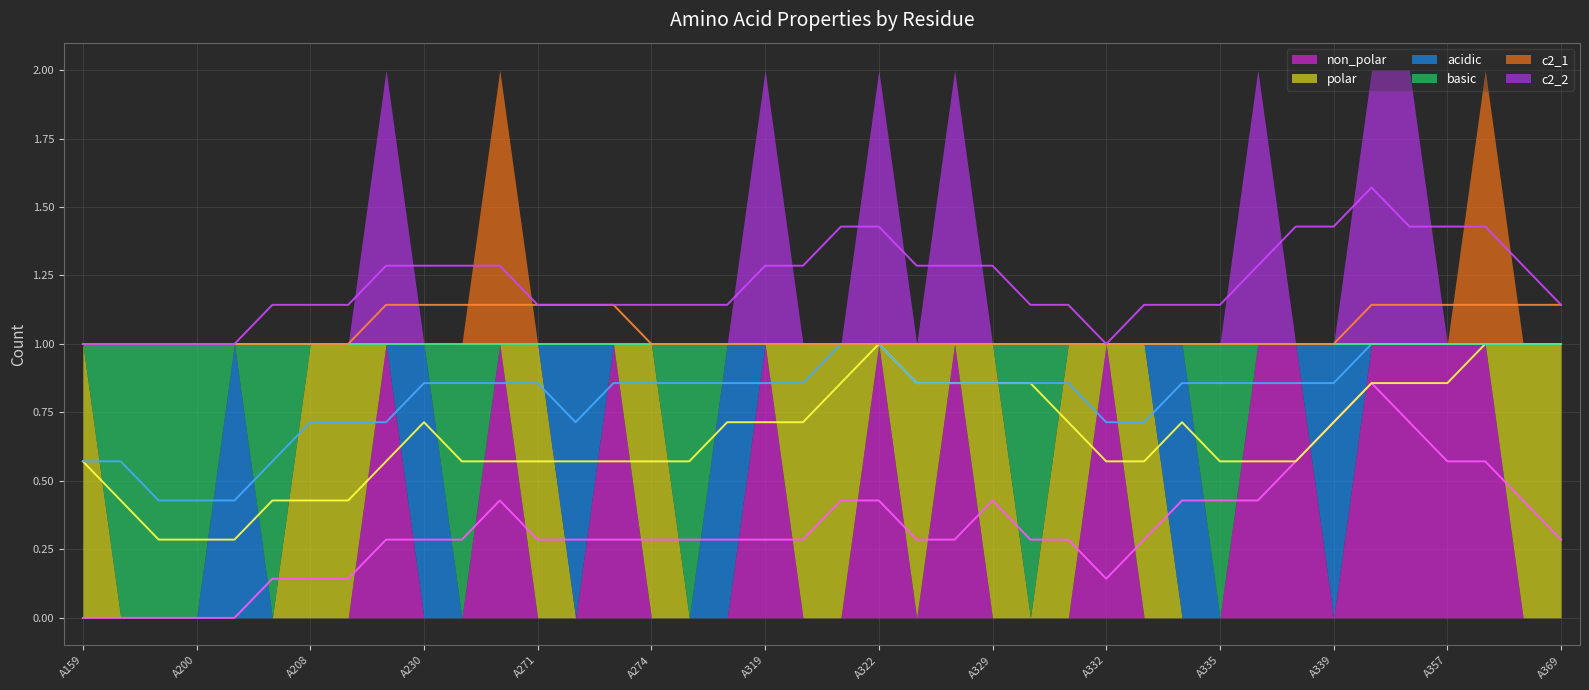

What is the difference between the second highest and second lowest values in the basic series?

1